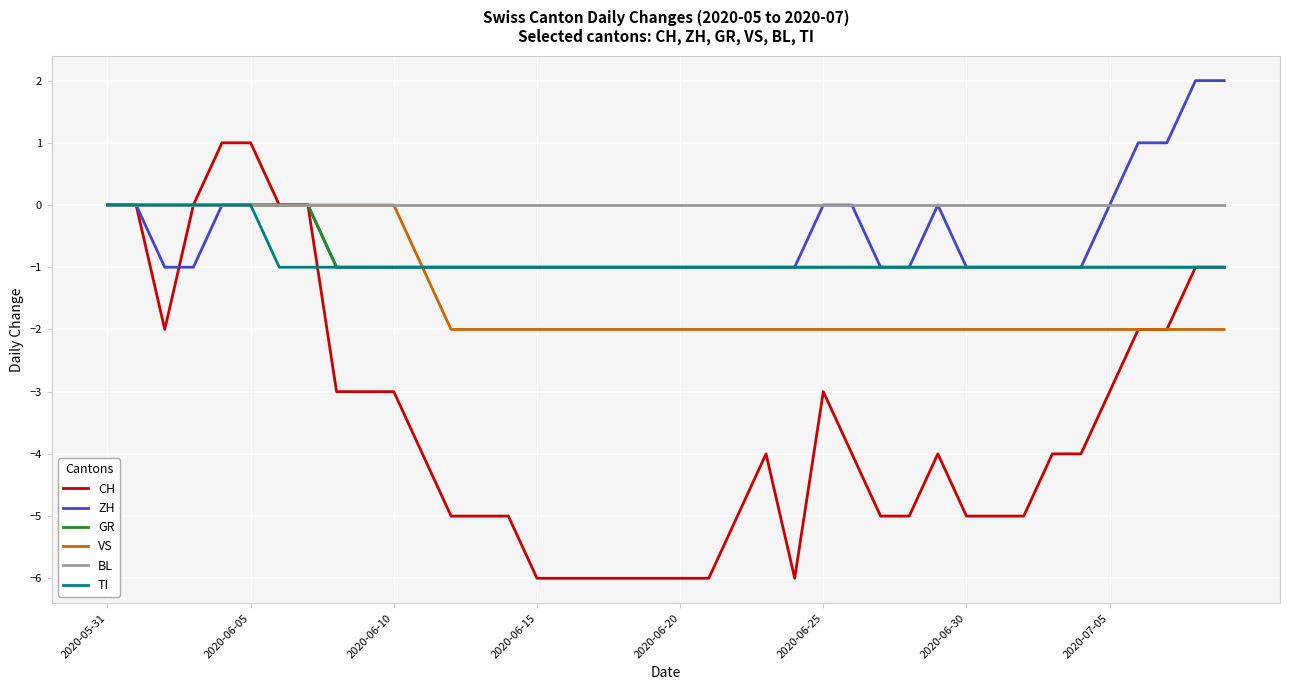

Reading left to right, extract all data points from this chart.

CH: 0	0	-2	0	1	1	0	0	-3	-3	-3	-4	-5	-5	-5	-6	-6	-6	-6	-6	-6	-6	-5	-4	-6	-3	-4	-5	-5	-4	-5	-5	-5	-4	-4	-3	-2	-2	-1	-1
ZH: 0	0	-1	-1	0	0	0	0	-1	-1	-1	-1	-1	-1	-1	-1	-1	-1	-1	-1	-1	-1	-1	-1	-1	0	0	-1	-1	0	-1	-1	-1	-1	-1	0	1	1	2	2
GR: 0	0	0	0	0	0	0	0	-1	-1	-1	-1	-1	-1	-1	-1	-1	-1	-1	-1	-1	-1	-1	-1	-1	-1	-1	-1	-1	-1	-1	-1	-1	-1	-1	-1	-1	-1	-1	-1
VS: 0	0	0	0	0	0	0	0	0	0	0	-1	-2	-2	-2	-2	-2	-2	-2	-2	-2	-2	-2	-2	-2	-2	-2	-2	-2	-2	-2	-2	-2	-2	-2	-2	-2	-2	-2	-2
BL: 0	0	0	0	0	0	0	0	0	0	0	0	0	0	0	0	0	0	0	0	0	0	0	0	0	0	0	0	0	0	0	0	0	0	0	0	0	0	0	0
TI: 0	0	0	0	0	0	-1	-1	-1	-1	-1	-1	-1	-1	-1	-1	-1	-1	-1	-1	-1	-1	-1	-1	-1	-1	-1	-1	-1	-1	-1	-1	-1	-1	-1	-1	-1	-1	-1	-1